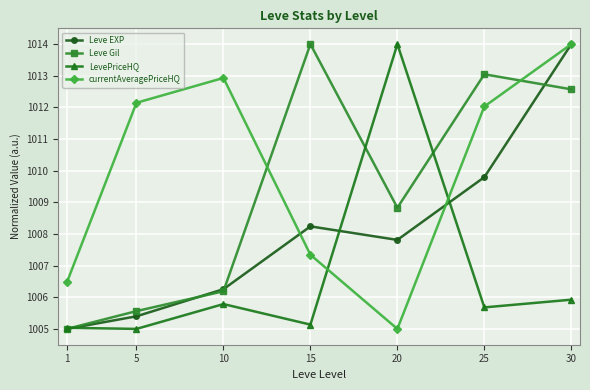

List the series in order of their overall mean, lowest first.

LevePriceHQ, Leve EXP, Leve Gil, currentAveragePriceHQ